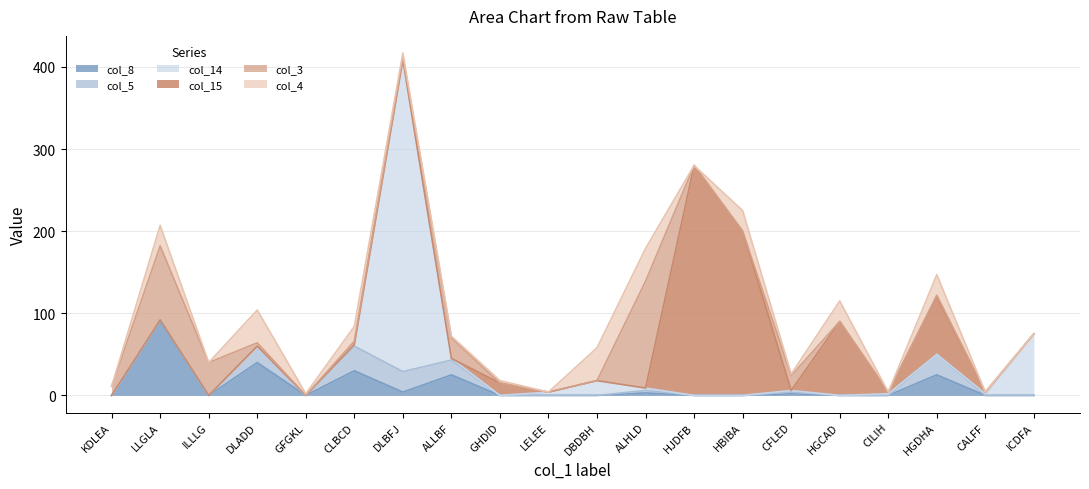

How many values in the col_5 series exceed 0?

8